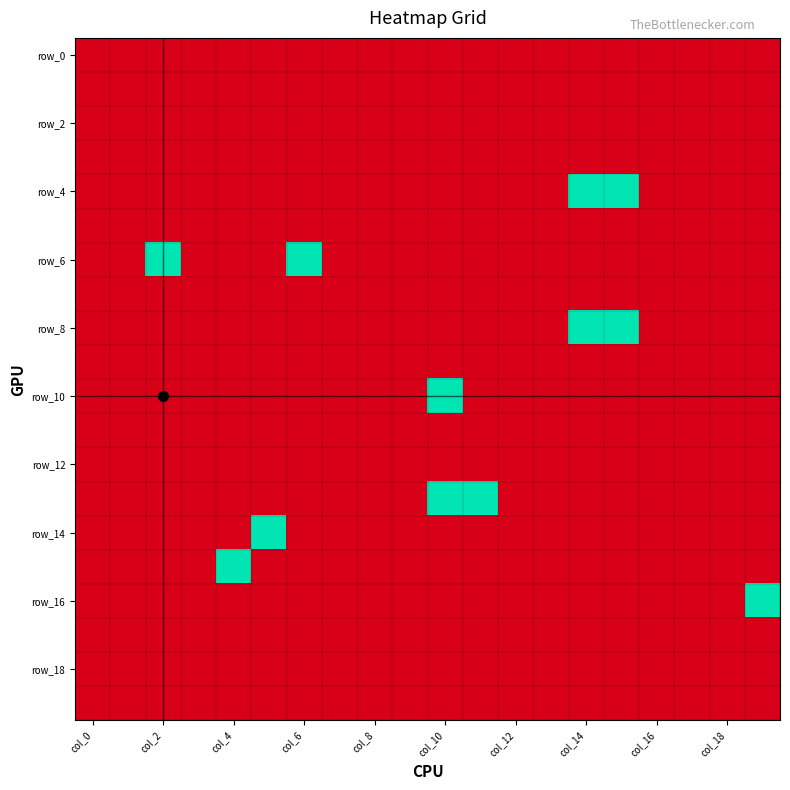

Which category has the lowest value across all series?

col_0